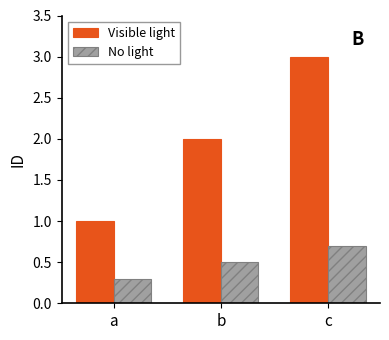

What is the difference between the maximum and minimum values in the No light series?

0.4